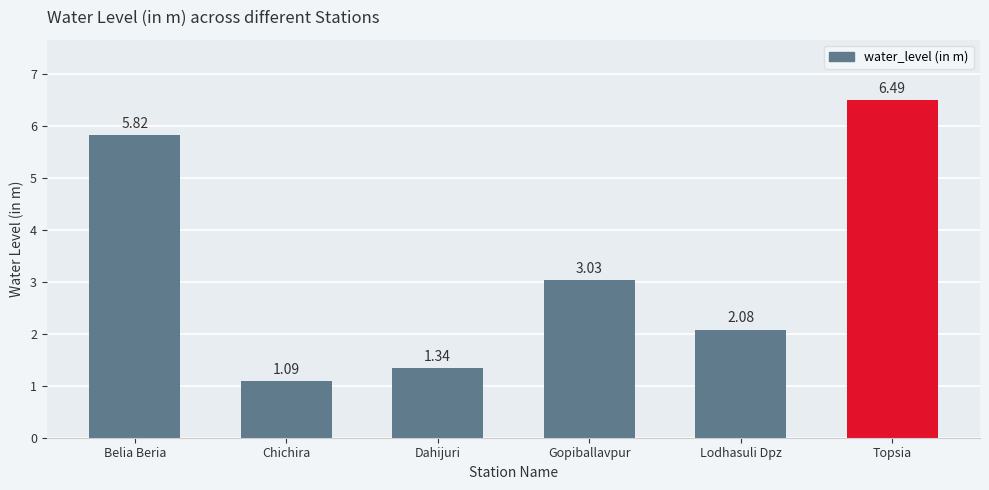

How many distinct data groups are displayed?

1